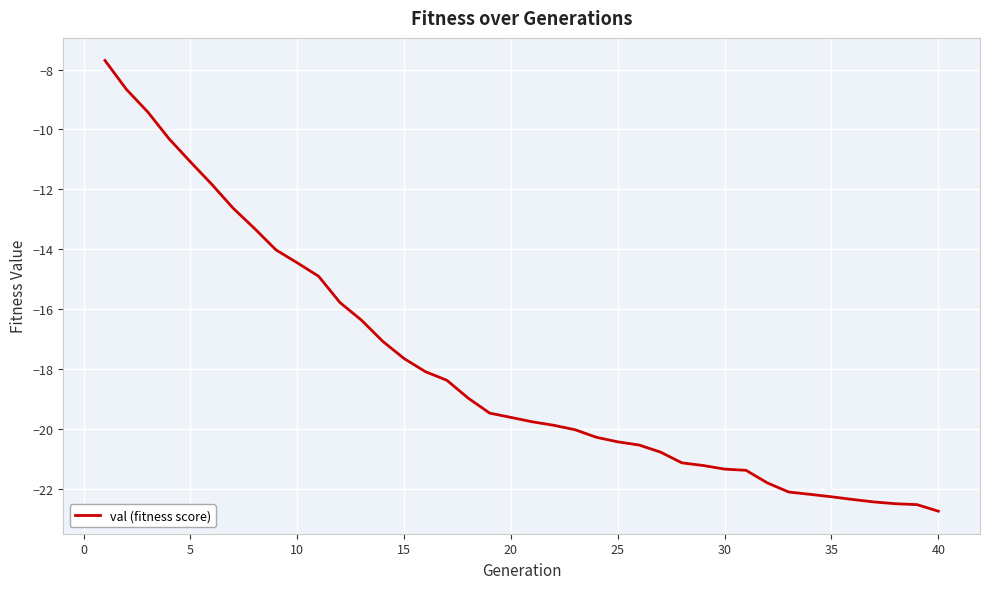

What is the difference between the maximum and minimum values?

15.1